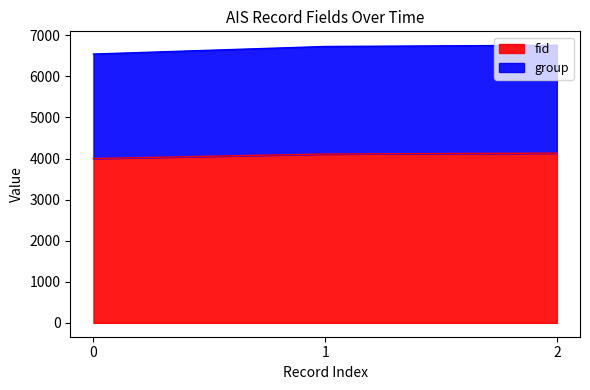

What are all the series names shown in the legend?

fid, group